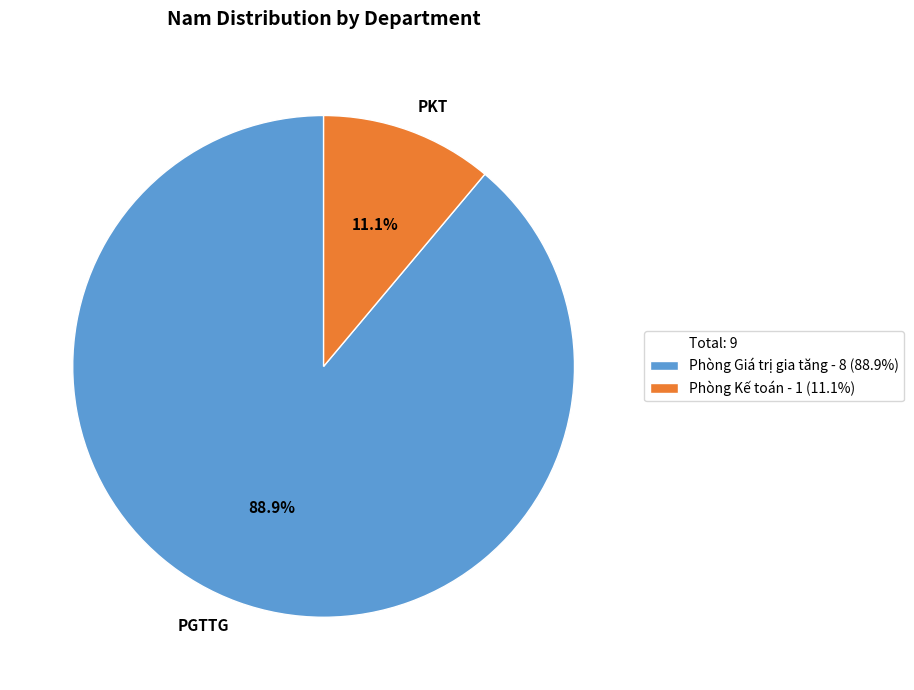

Between PKT and PGTTG, which is larger?

PGTTG